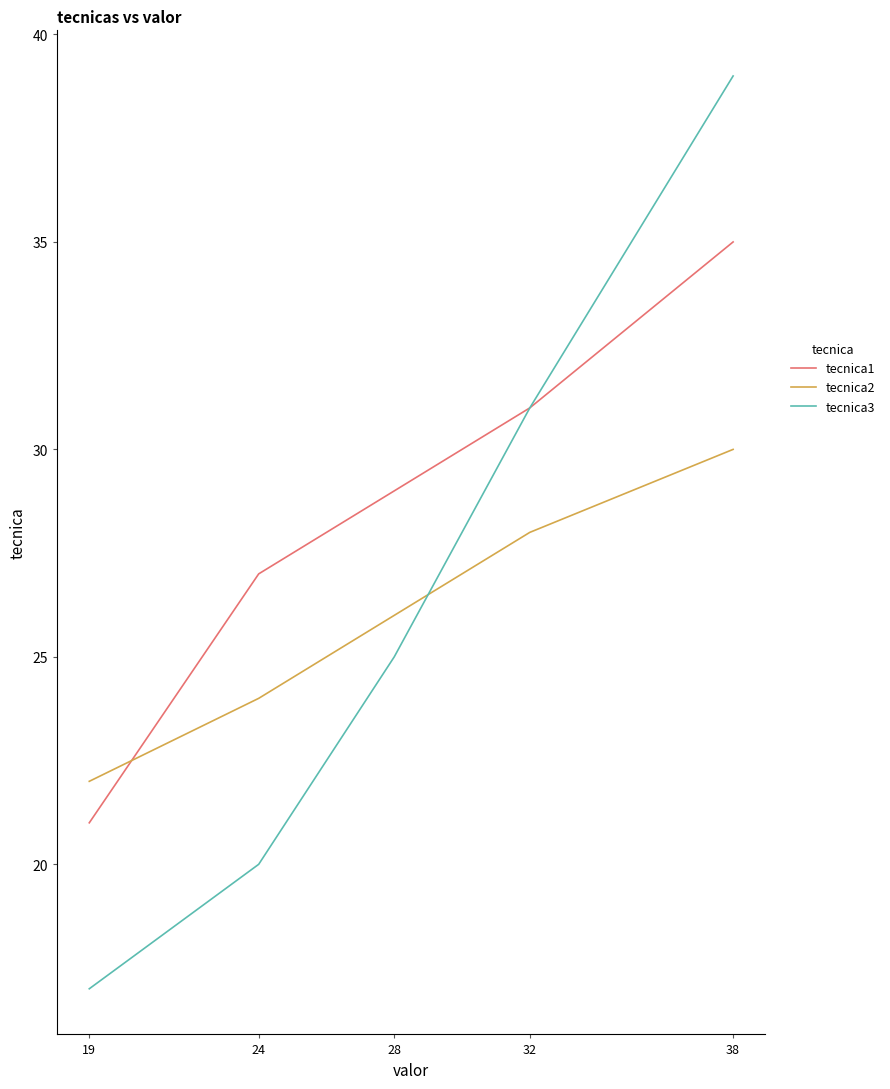

Reading right to left, extract all data points from this chart.

tecnica1: 38=35	32=31	28=29	24=27	19=21
tecnica2: 38=30	32=28	28=26	24=24	19=22
tecnica3: 38=39	32=31	28=25	24=20	19=17